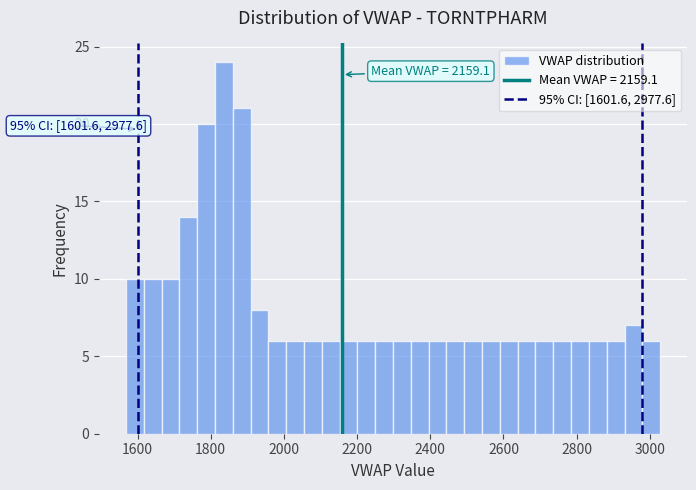

Read against the x-axis, roughly where is the centre of the tallest bar?

1840